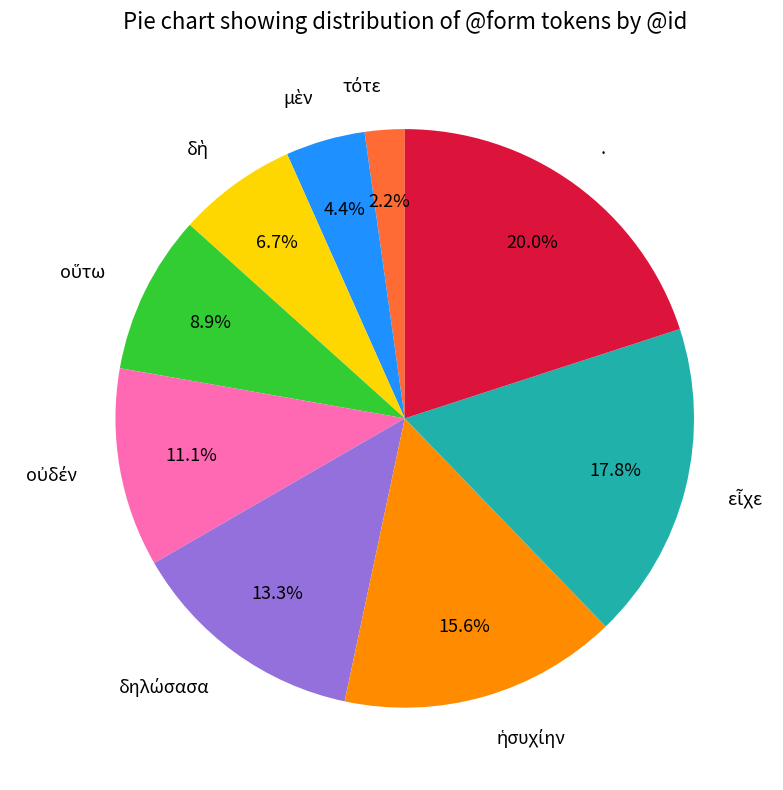

Does any single category account for the majority?

No